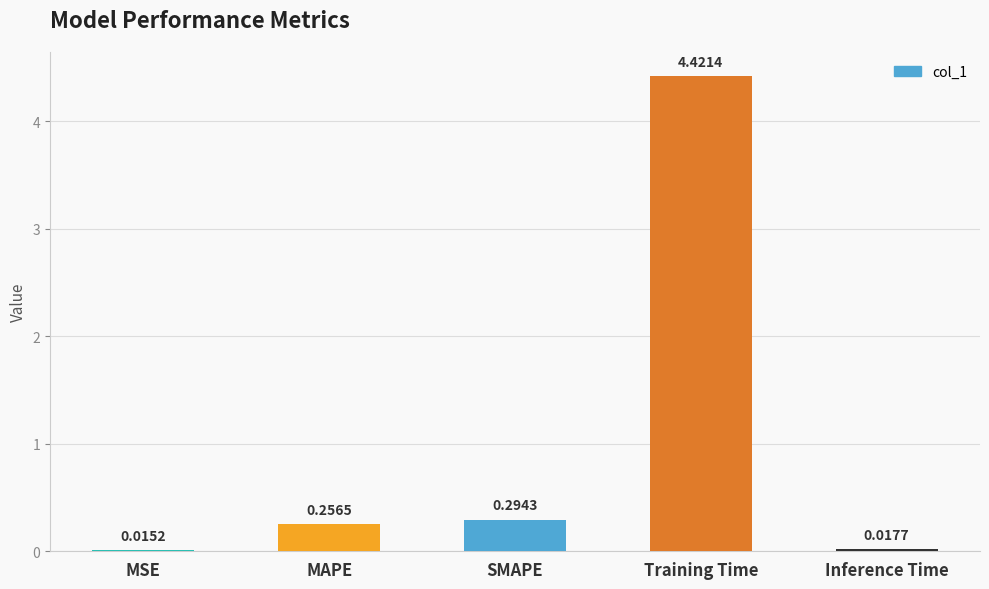

What is the sum of the values at MAPE and SMAPE?

0.6